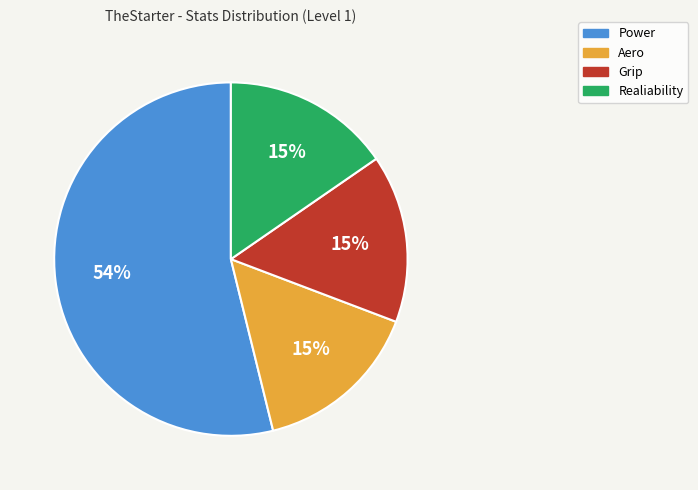

Is there a majority slice in this chart?

Yes